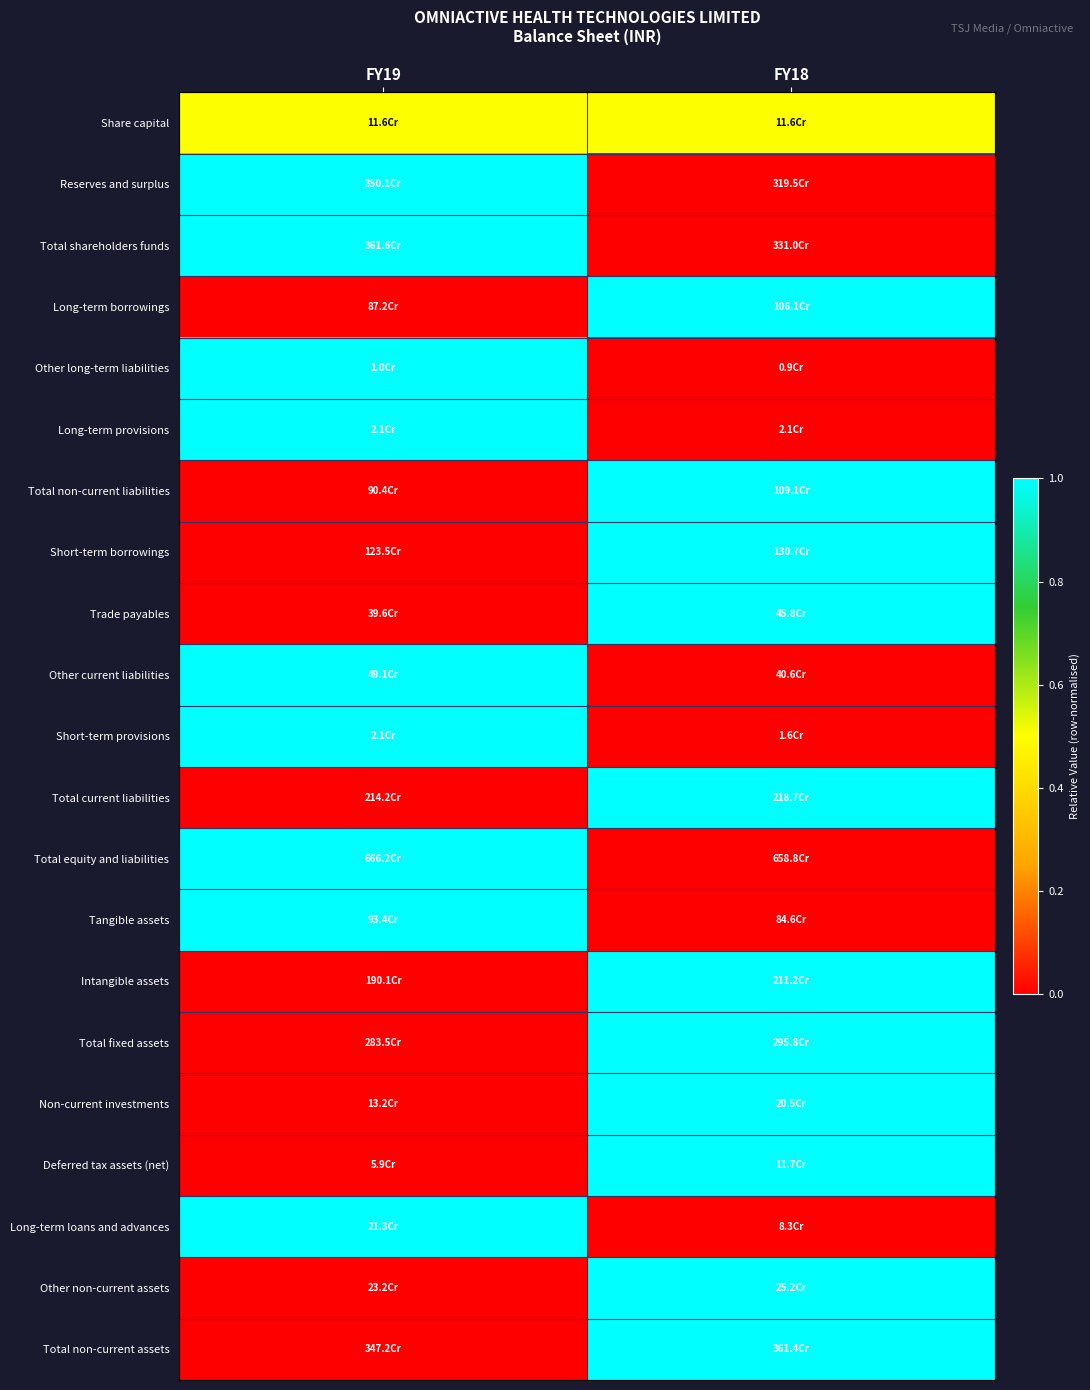

Count the number of categories in the chart.

2